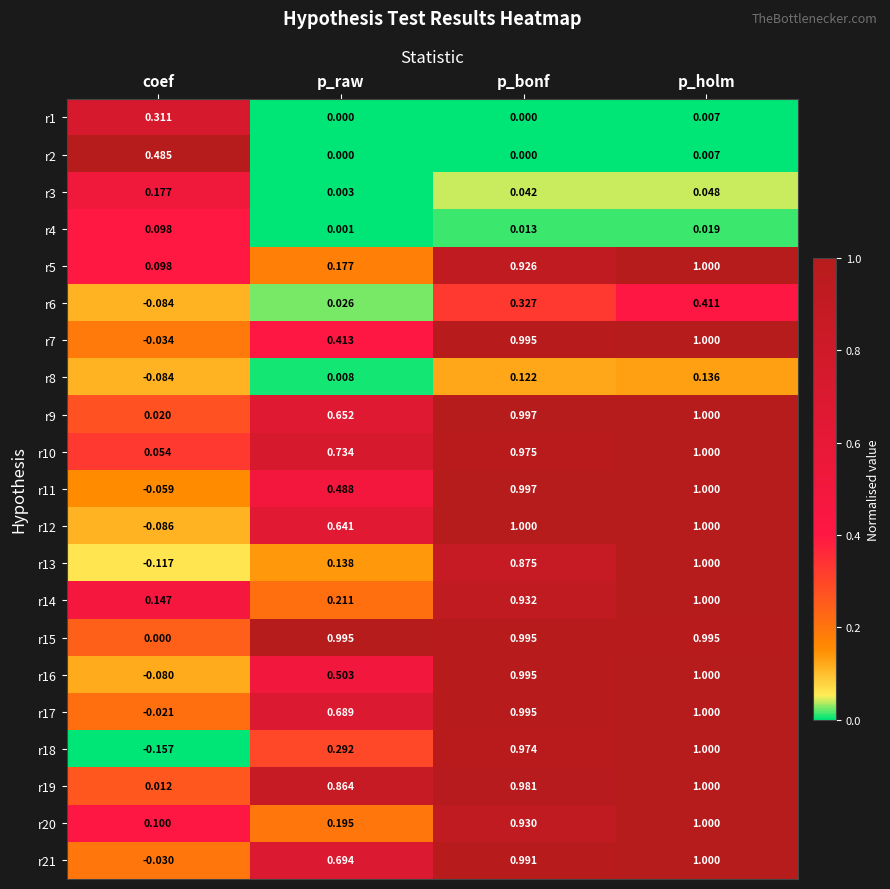

List the labels in order of r13 value, smallest first.

coef, p_raw, p_bonf, p_holm